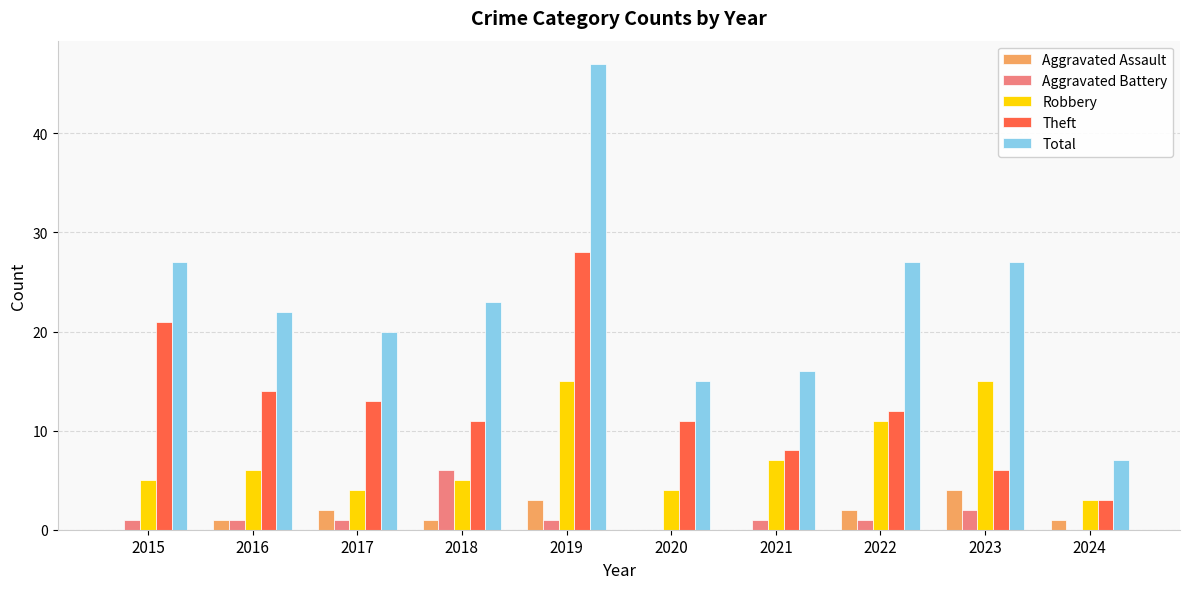

The value of Theft at 2019 is 42. True or false?

False